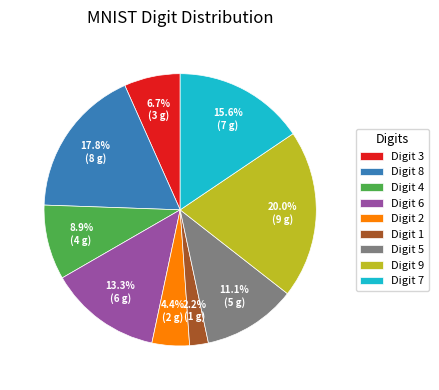

Count the number of slices in the pie.

9